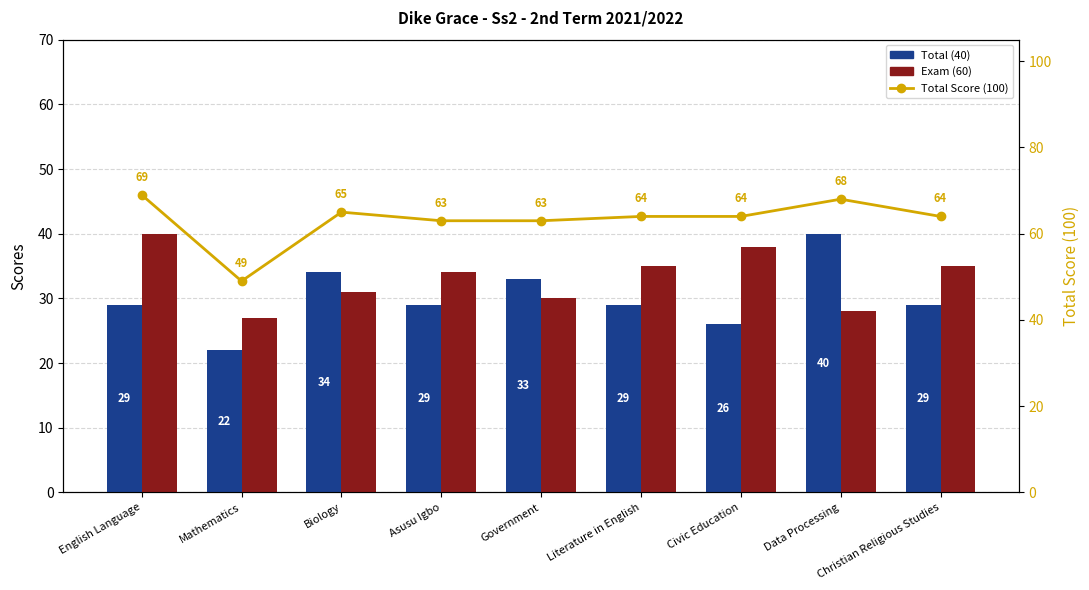

What is the lowest value of the Total (40) series?

22